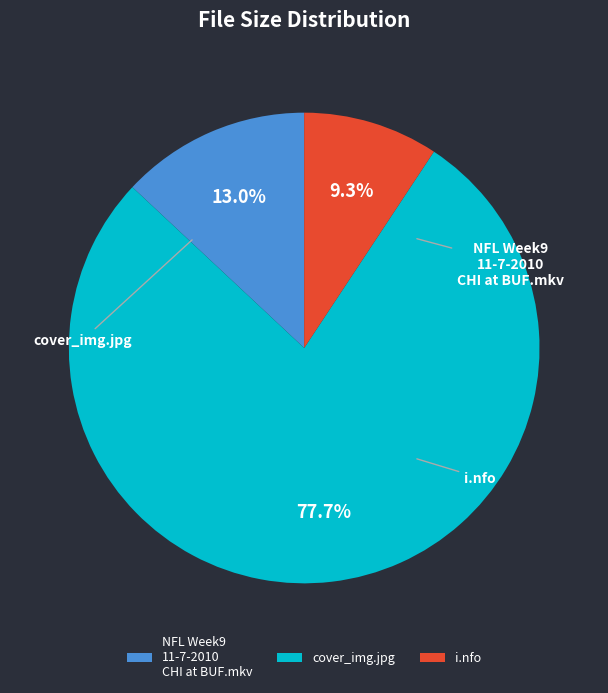

To the nearest percent, what portion does NFL Week9 11-7-2010 CHI at BUF.mkv represent?

13%